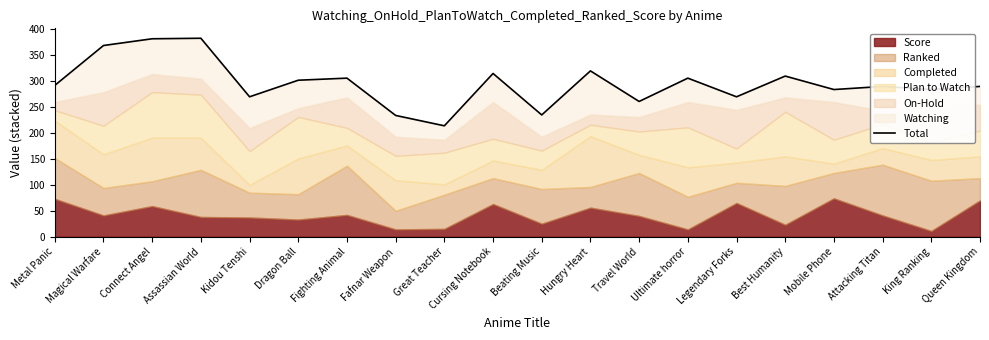

Read the value at Great Teacher, to the nearest 50.

200